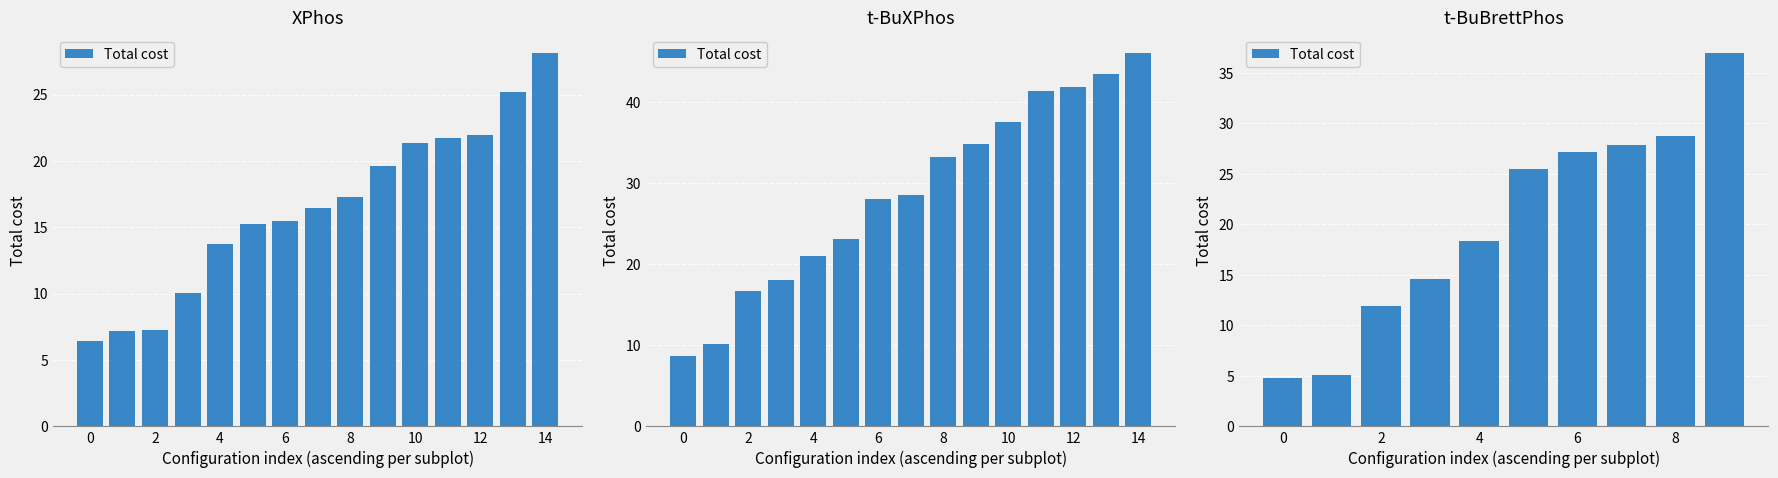

True or false: the data shows 43.3 at 8.

False